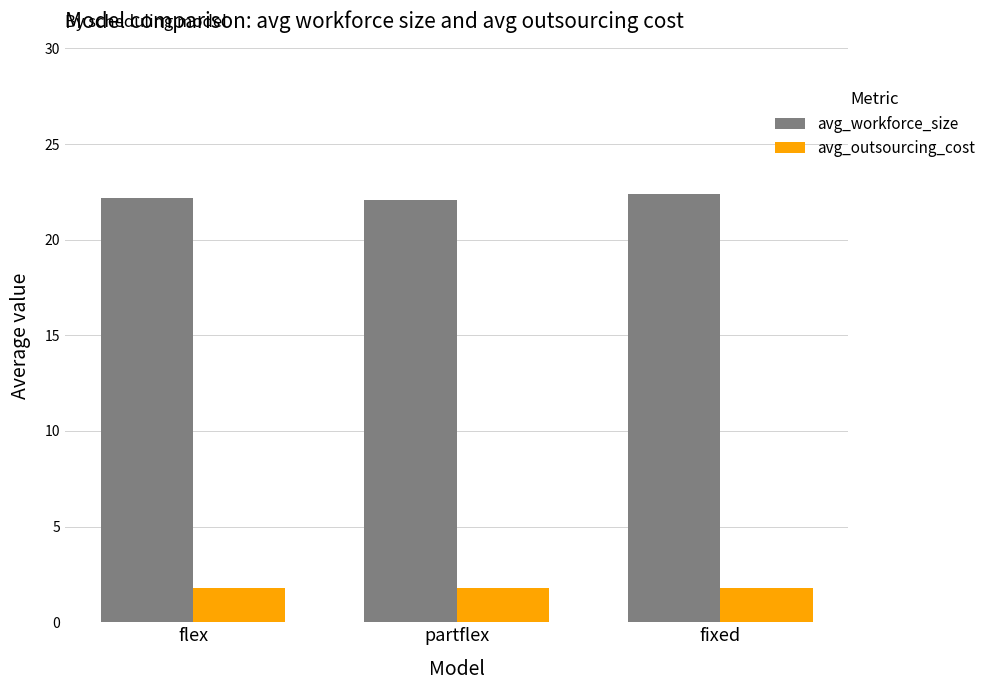

What is the difference between the highest and lowest values at partflex?

20.3